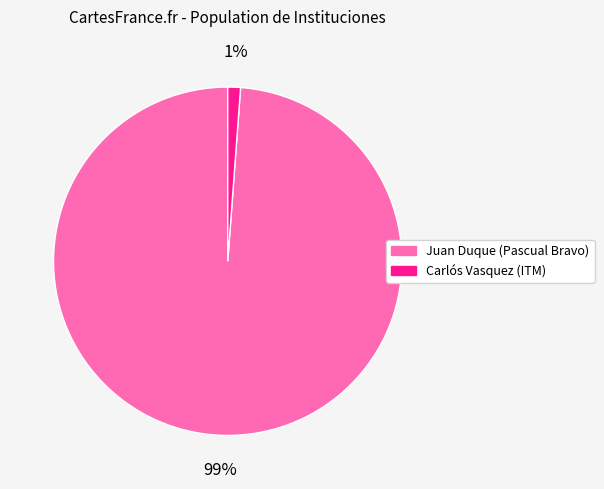

To the nearest percent, what is the difference between the largest and smallest slice percentages?

98%